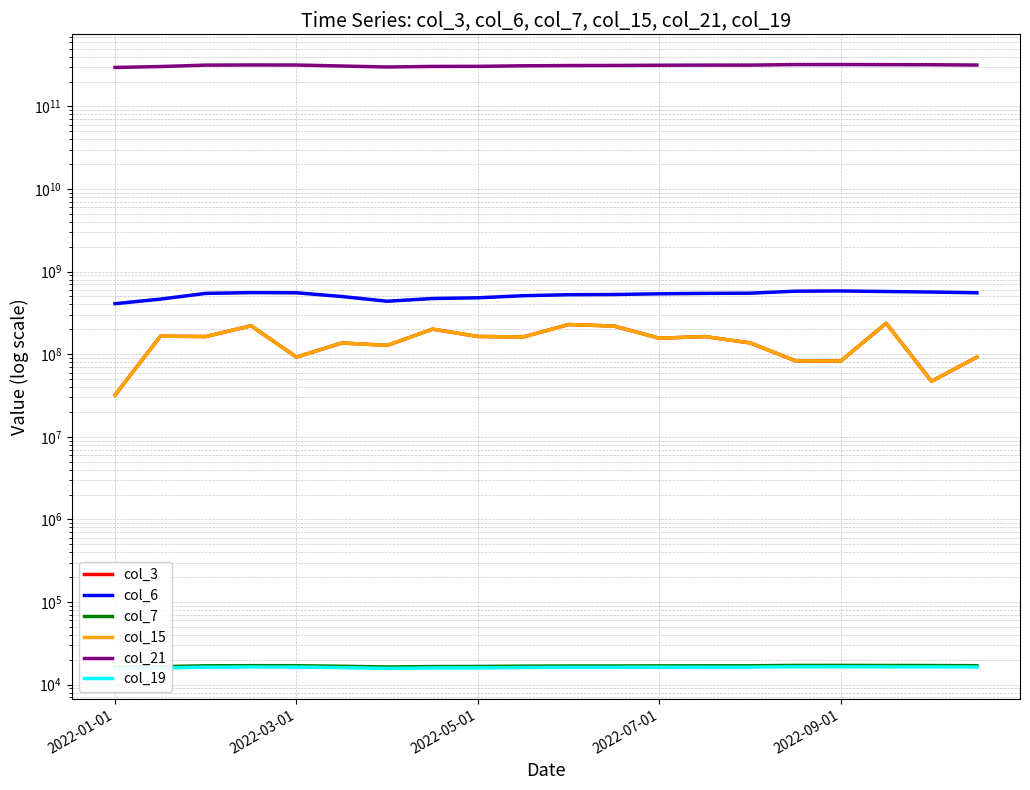

Reading left to right, extract all data points from this chart.

col_3: 31967560	165289728	163700536	220915192	92264144	136819272	127956112	201166032	164036152	161862872	228850136	219241872	156253776	163700536	137062944	83247672	82873680	236993136	47054704	92264144
col_6: 408932797	464713805	545008950	557170476	554159358	499540820	437747731	472519859	482173022	510812705	525321906	528440375	539072147	545008950	548144267	579546626	583264934	574243875	565952748	554159358
col_7: 16180	16526	16917	16980	16964	16697	16369	16557	16604	16744	16823	16838	16886	16917	16933	17089	17105	17058	17027	16964
col_15: 31967560	165289728	163700536	220915192	92264144	136819272	127956112	201166032	164036152	161862872	228850136	219241872	156253776	163700536	137062944	83247672	82873680	236993136	47054704	92264144
col_21: 296096351976	303744418002	316001702778	317399572258	316886685618	308216384354	300001558034	304720612730	305360454146	310128848690	312276269666	312934514650	314989234826	316001702778	316112766434	321042607634	321186038474	320264055858	319269177994	316886685618
col_19: 15626	15895	16284	16346	16331	16066	15739	15926	15972	16112	16190	16206	16252	16284	16299	16455	16470	16424	16393	16331